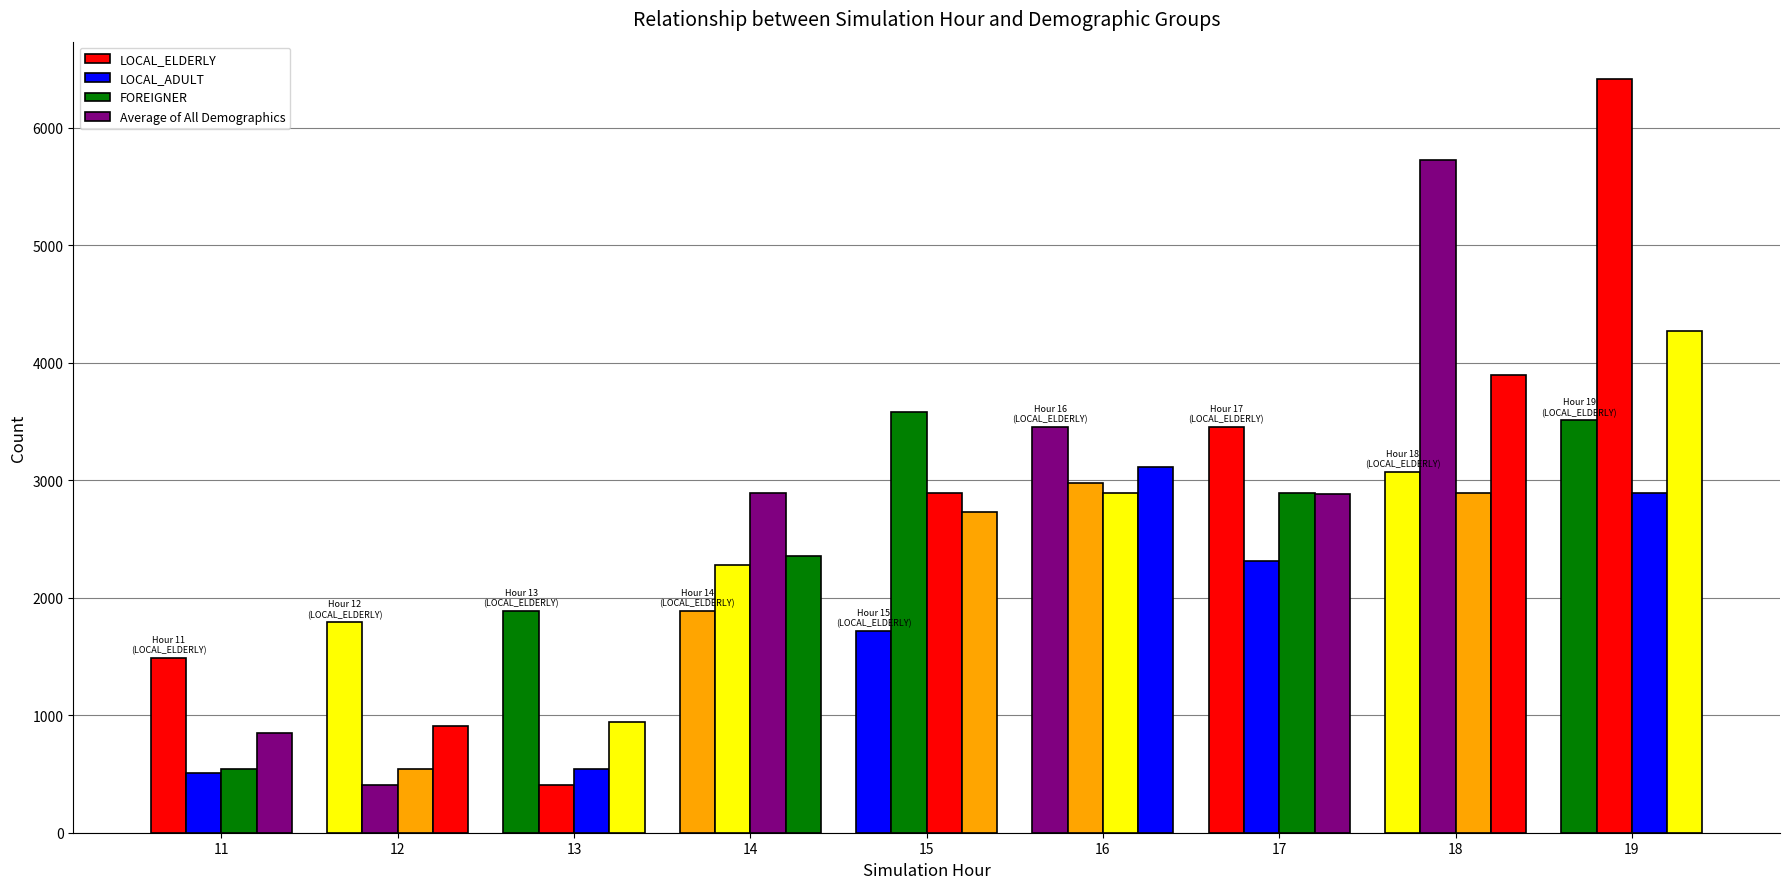

At which label does LOCAL_ADULT reach its minimum?

12